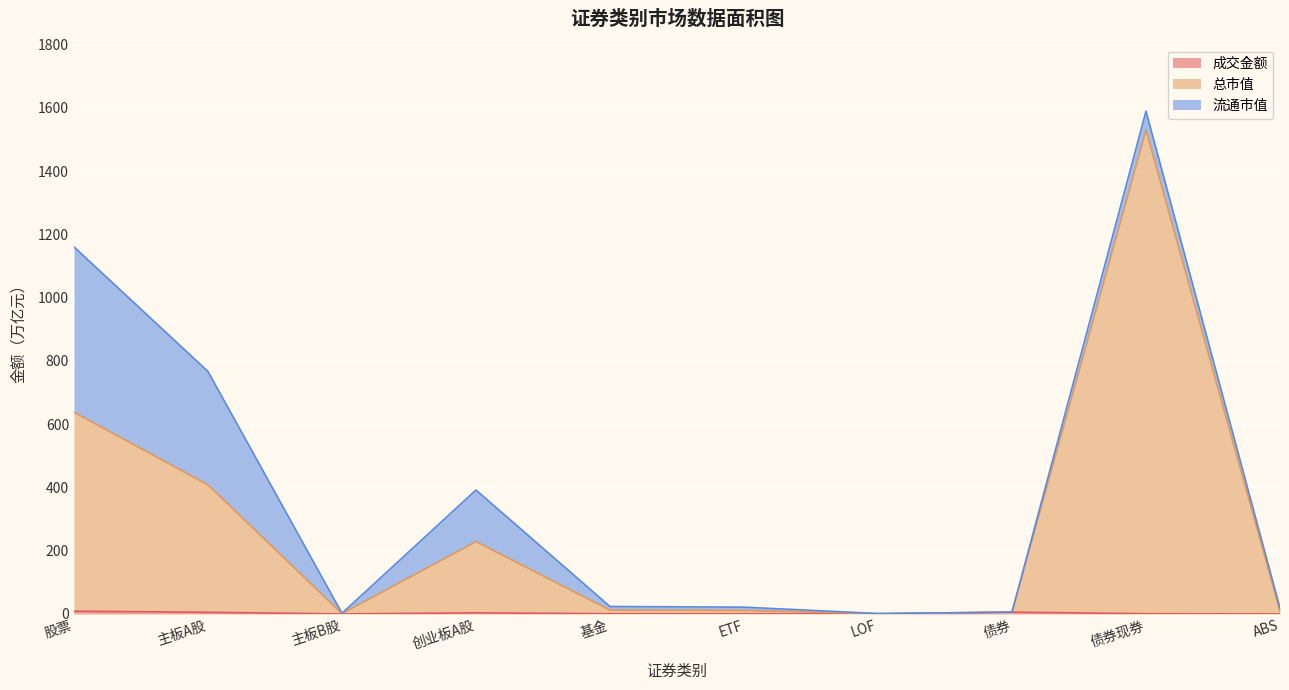

What position from the right is 主板B股?

8